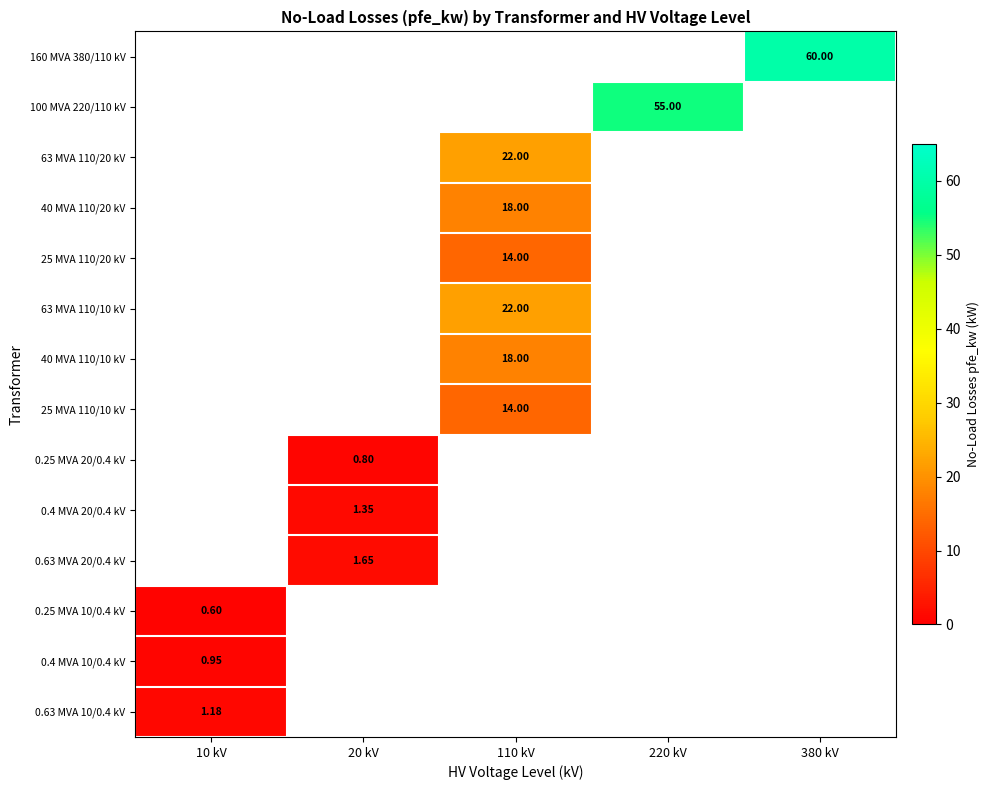

How many categories are shown in the chart?

5